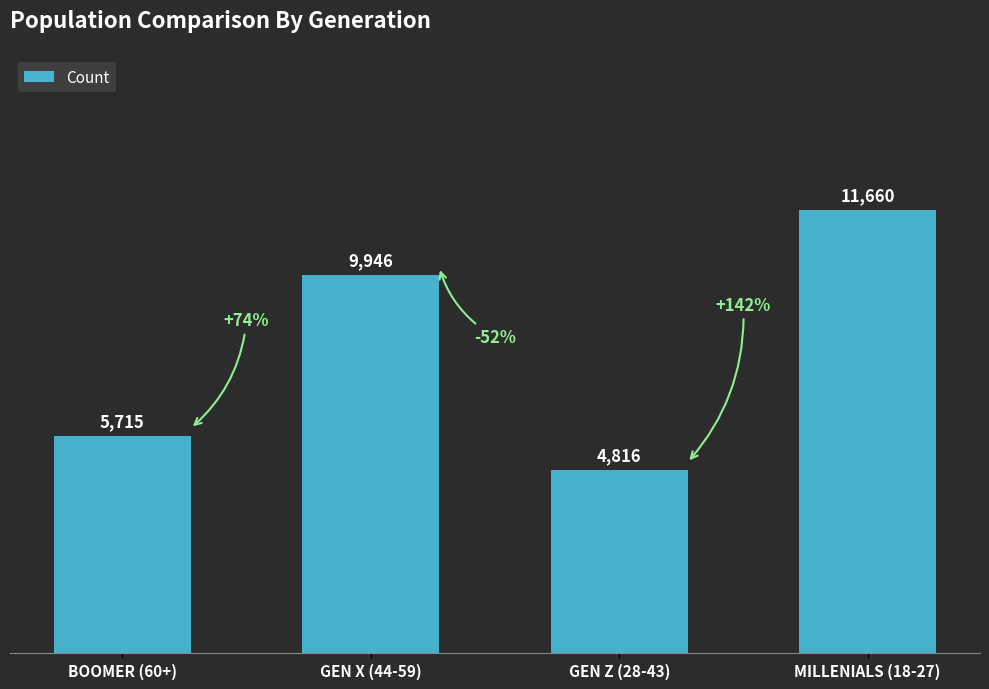

What is the sum of all values?

32137